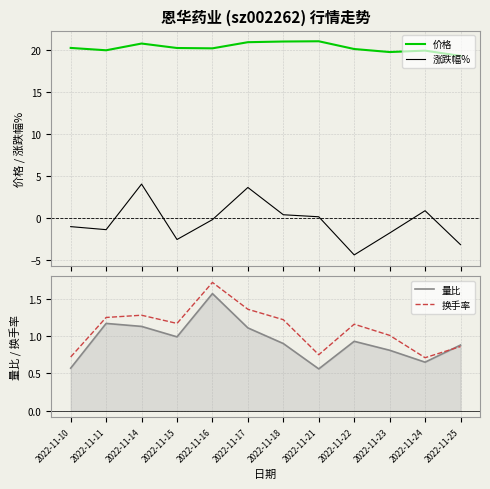

True or false: 价格 has more than 0 interior local peaks.

True